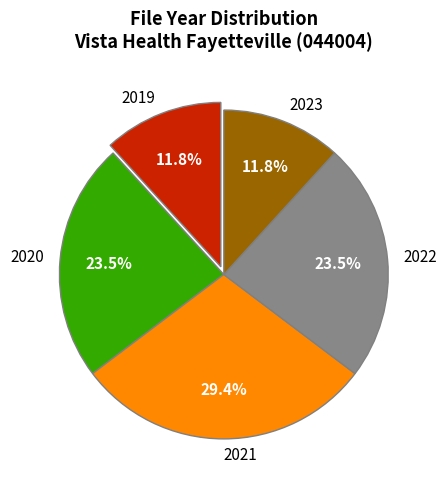

What portion of the pie excludes 2023?

88.2%